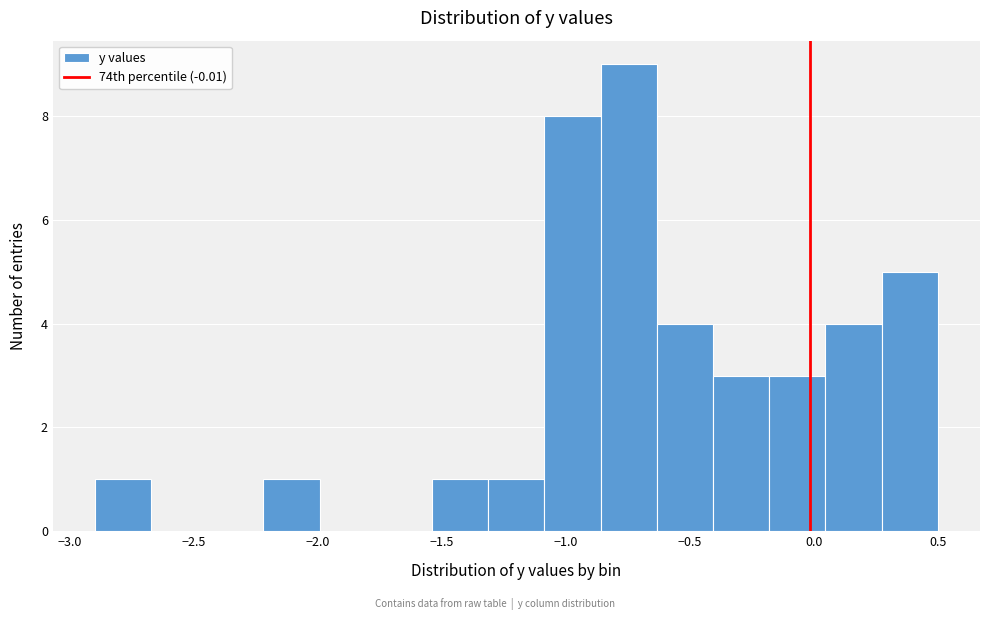

What is the height of the bar covering -0.65 to -0.40 on the x-axis? Neither the bar edges nor the heights are printed on the chart, so give them approximately, as read against the axes.

4